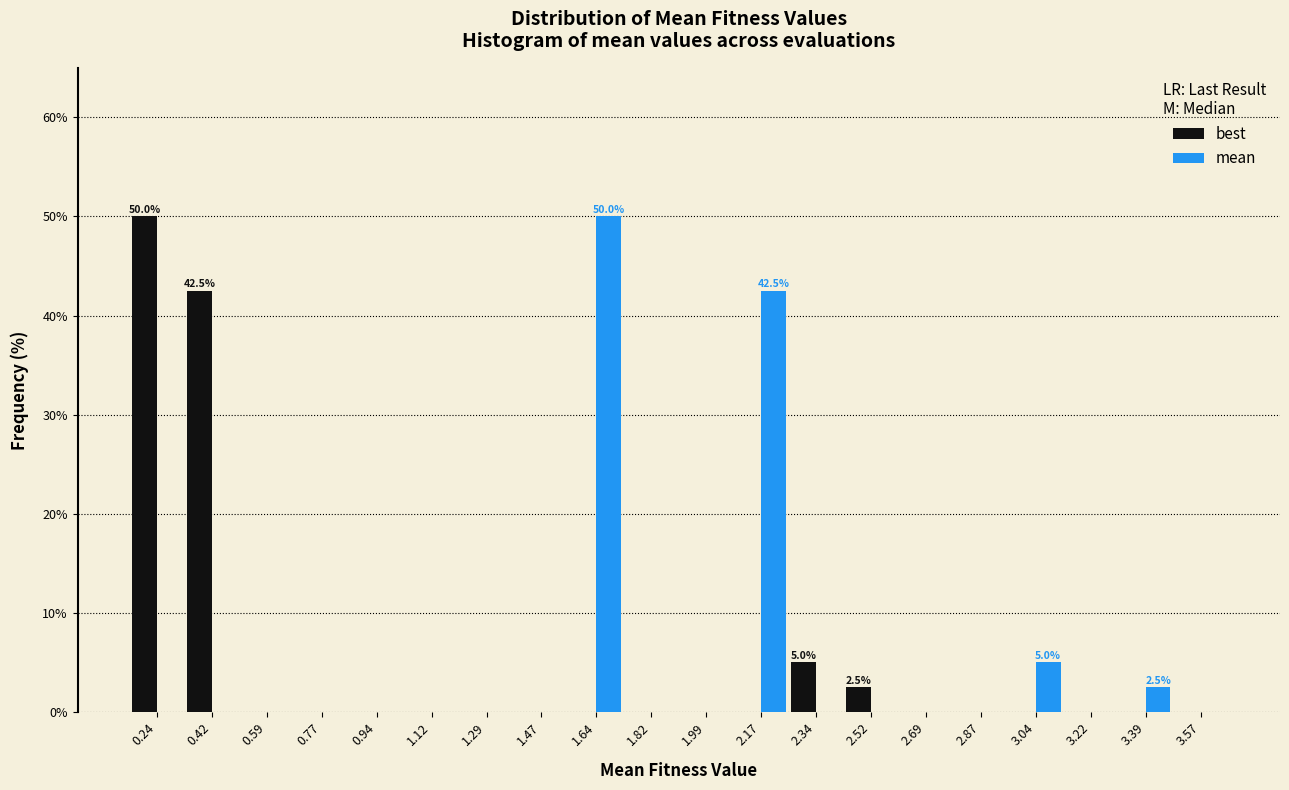

In the mean series, which range on the x-axis has the tallest bar?

1.56 to 1.74